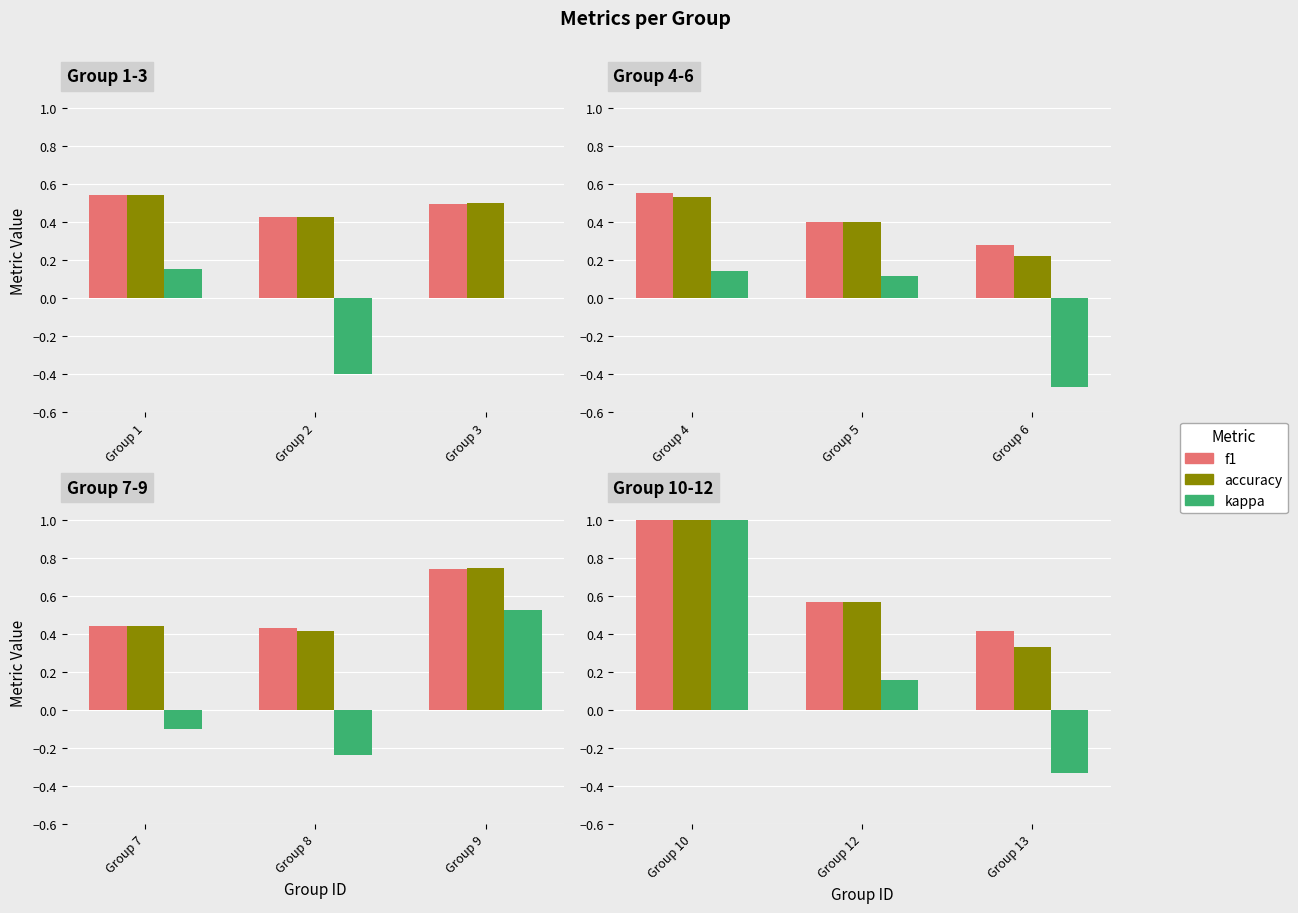

Which series has the largest range (max minus min)?

kappa